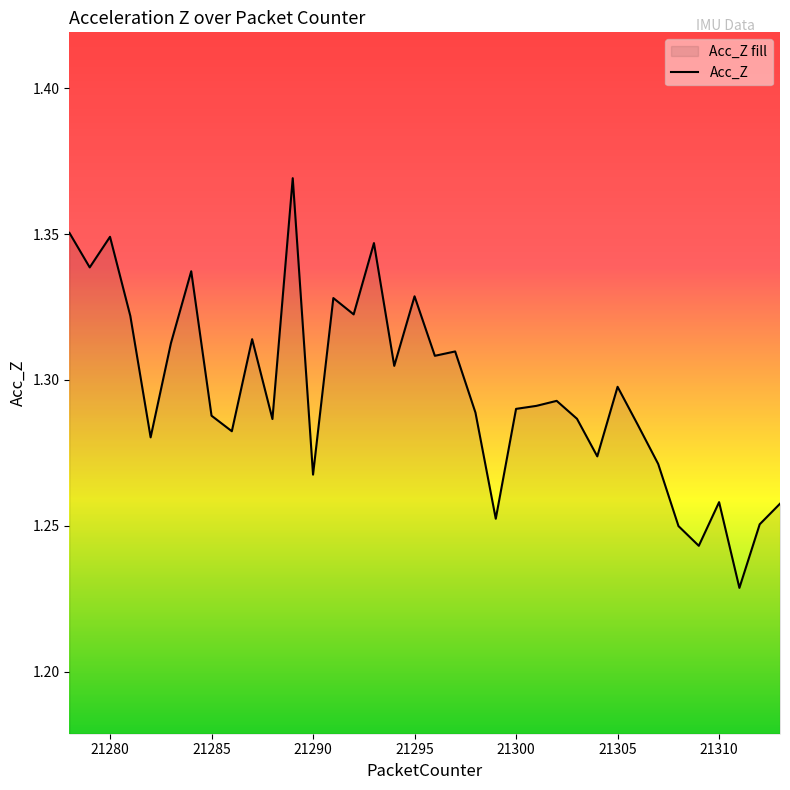

Reading left to right, what are all the values shown in this chart?

1.4	1.3	1.3	1.3	1.3	1.3	1.3	1.3	1.3	1.3	1.3	1.4	1.3	1.3	1.3	1.3	1.3	1.3	1.3	1.3	1.3	1.3	1.3	1.3	1.3	1.3	1.3	1.3	1.3	1.3	1.2	1.2	1.3	1.2	1.3	1.3